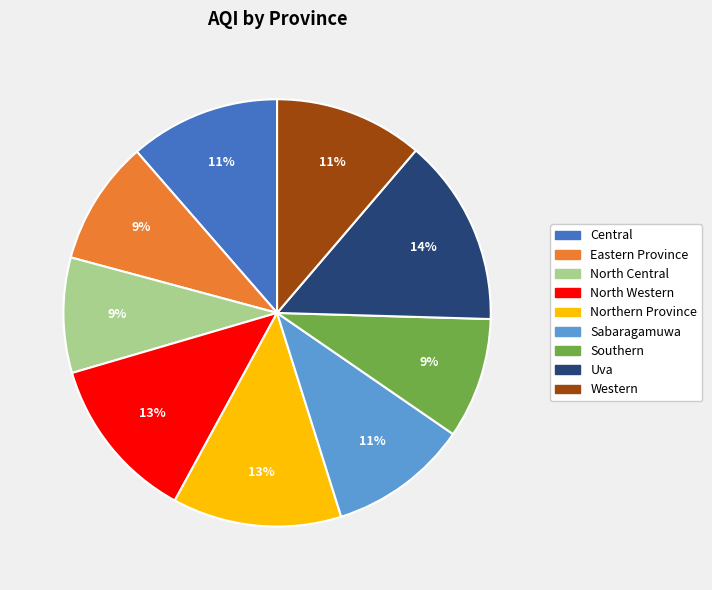

Approximately how many times larger is the value at North Western compared to Northern Province?

1.0